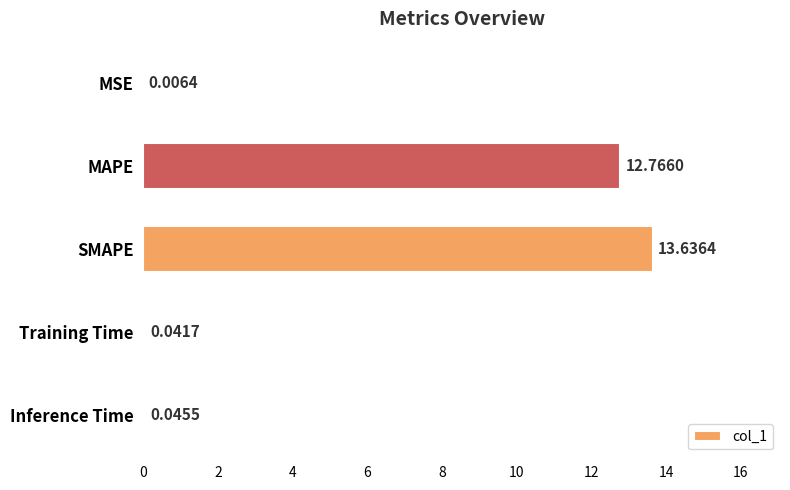

What is the change in value from MSE to SMAPE?

+13.6